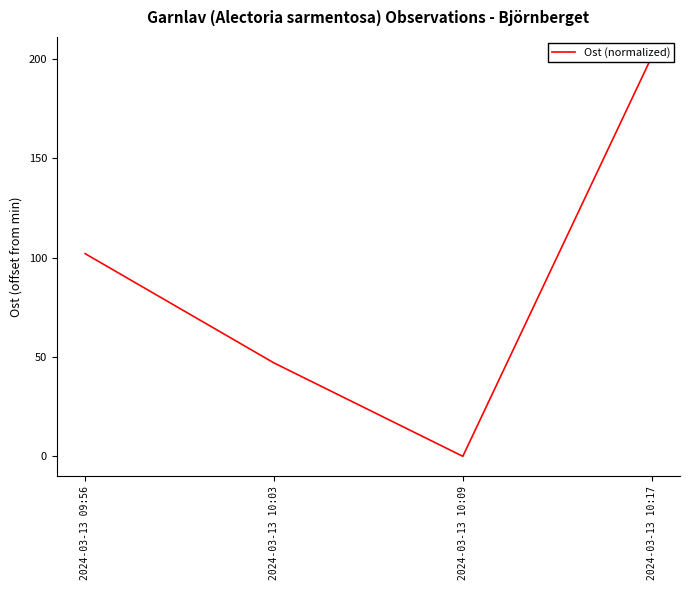

Rank the categories by value from highest to lowest.

2024-03-13 10:17, 2024-03-13 09:56, 2024-03-13 10:03, 2024-03-13 10:09